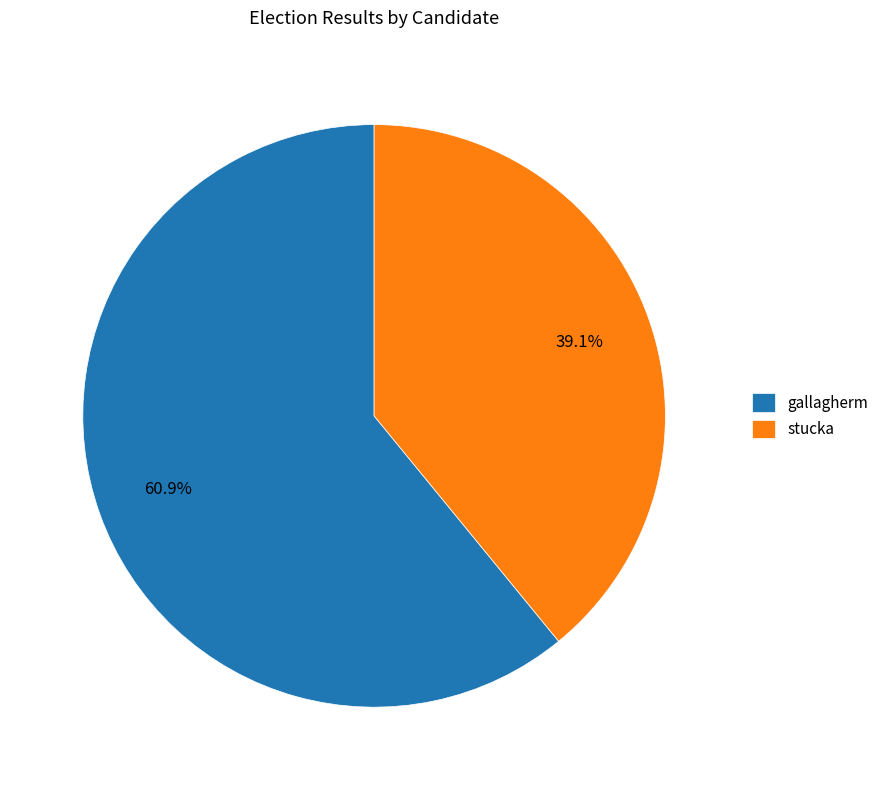

To the nearest percent, what is the combined percentage of gallagherm and stucka?

100%